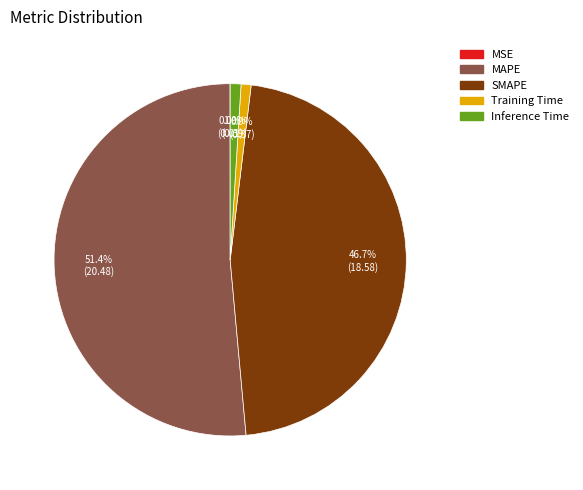

Which slice represents more than half of the pie?

MAPE